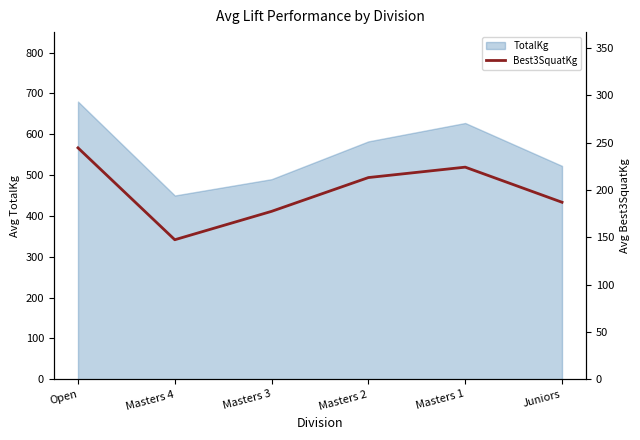

Where does the data first go above 213?

Open